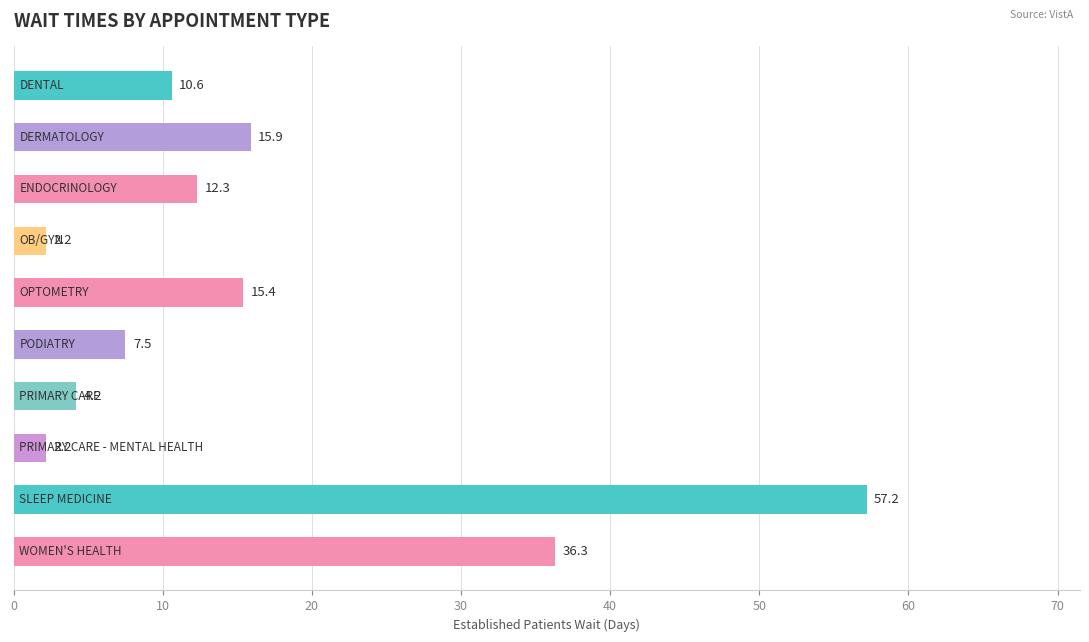

What is the greatest value displayed?

57.2